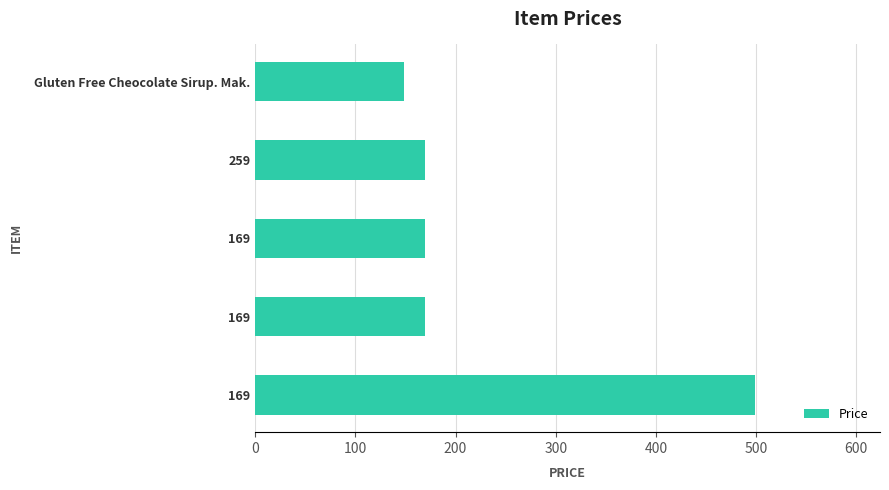

What is the sum of all values?

1155